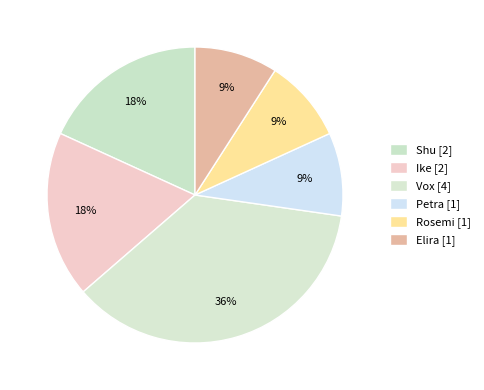

Which category has the smallest portion of the pie?

Petra